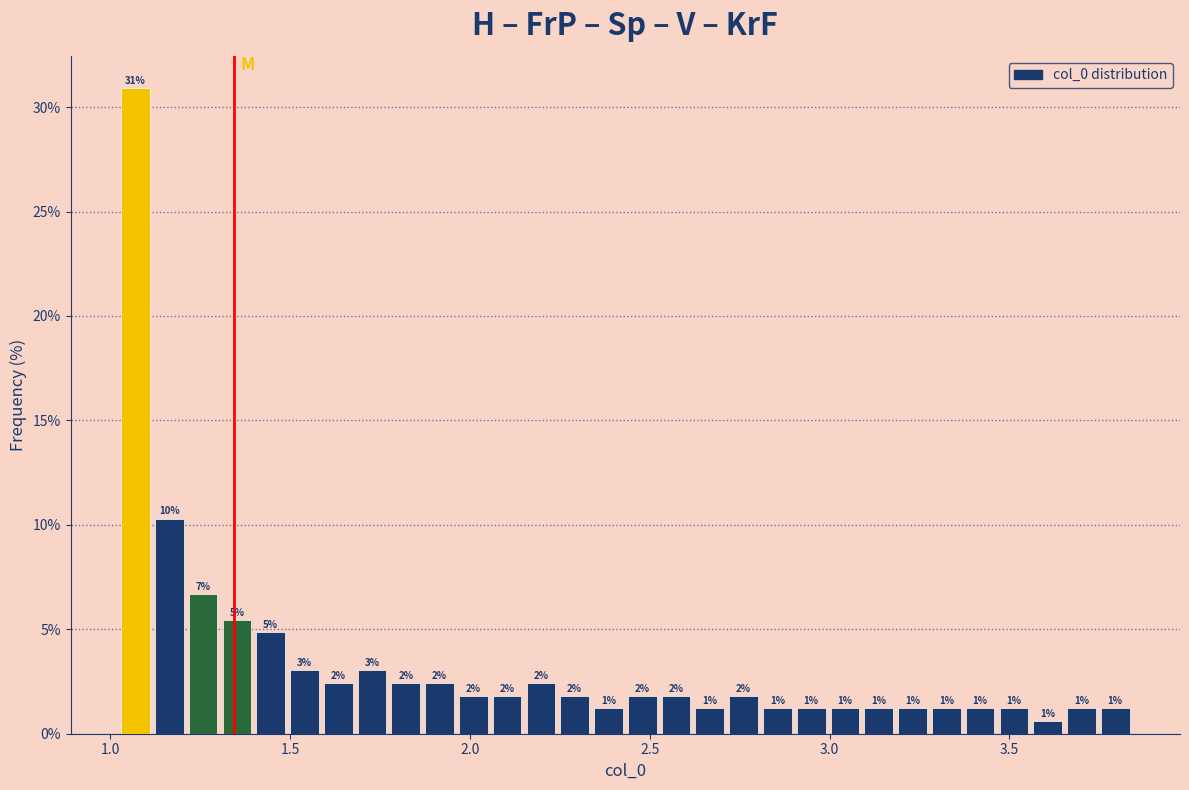

Read against the x-axis, roughly where is the centre of the tallest bar?

1.05